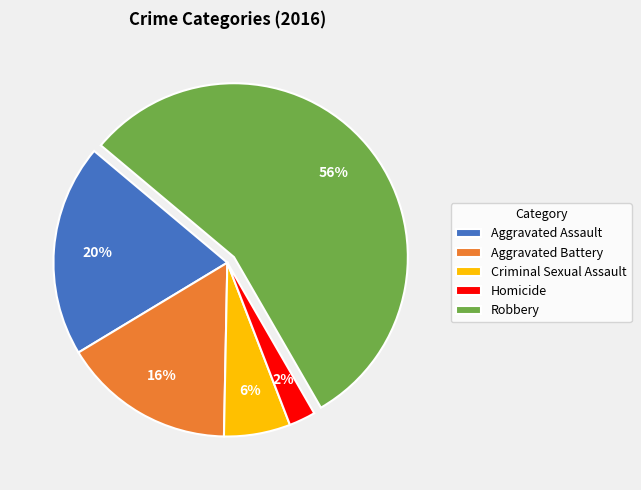

To the nearest percent, what percentage of the pie is Criminal Sexual Assault?

6%